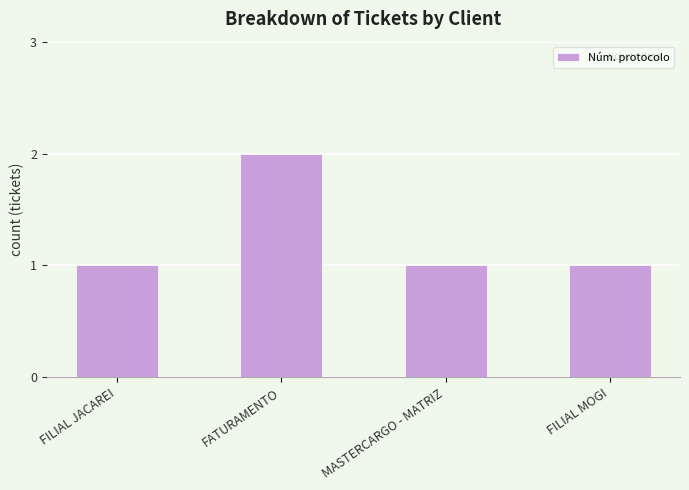

What is the value of the 1st bar from the left?

1